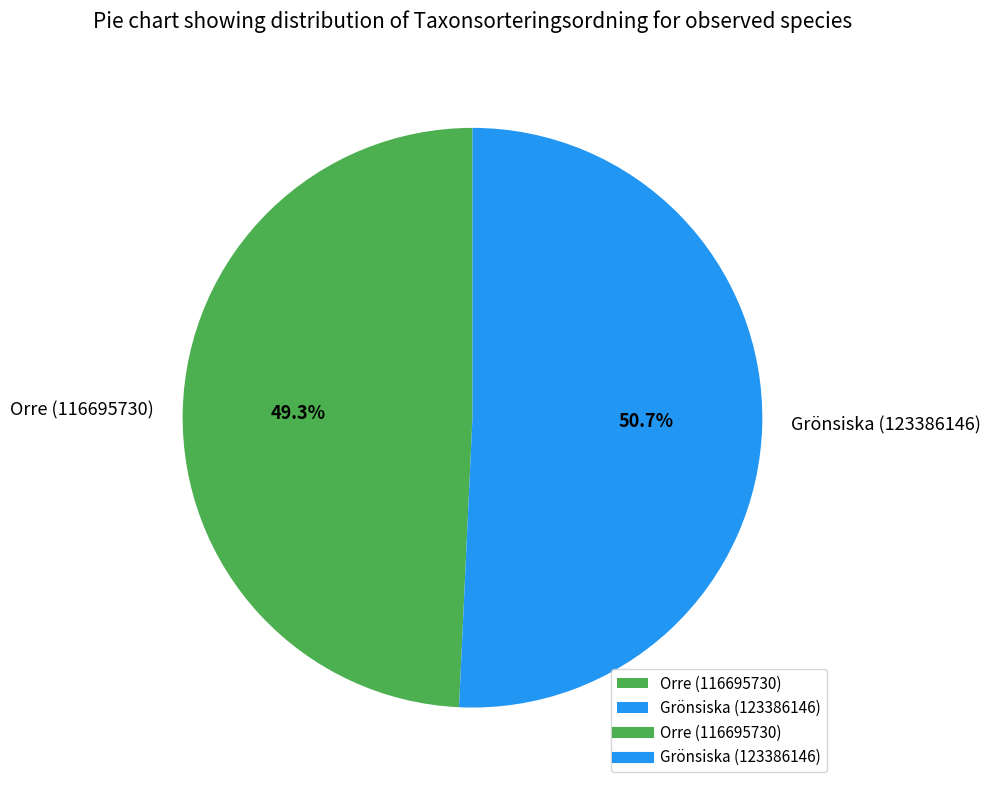

What is the total percentage of Grönsiska (123386146) and Orre (116695730)?

100.0%